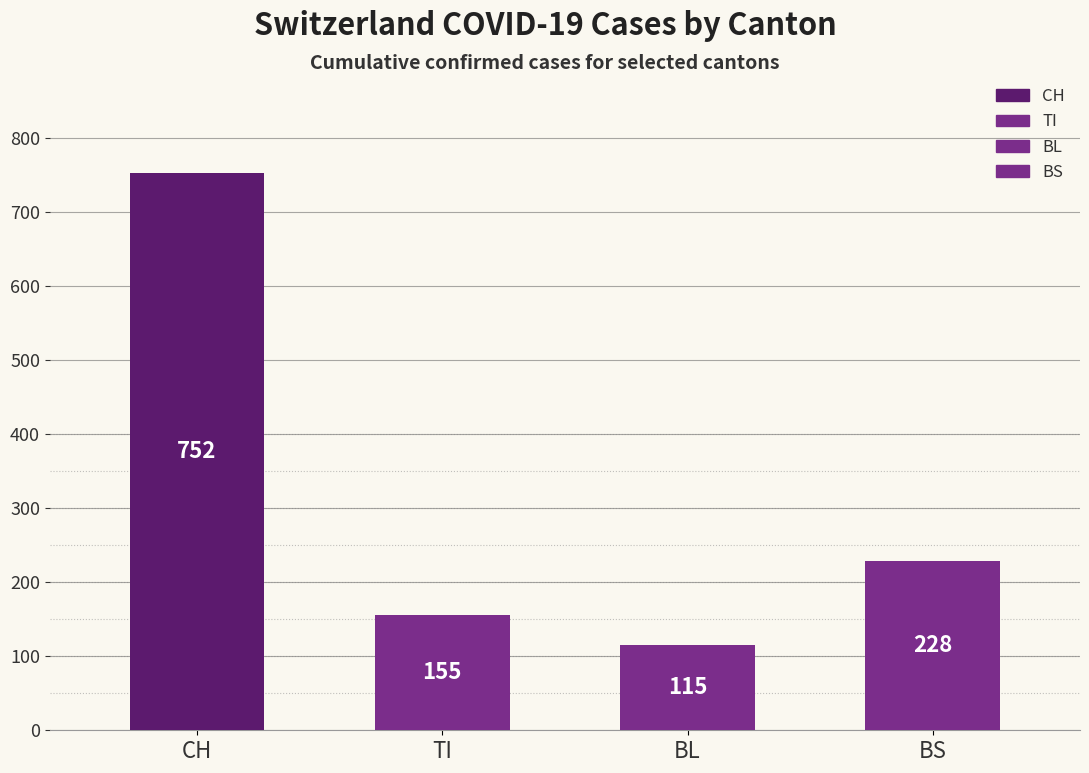

What is the ratio of the value at CH to the value at BS?

3.3